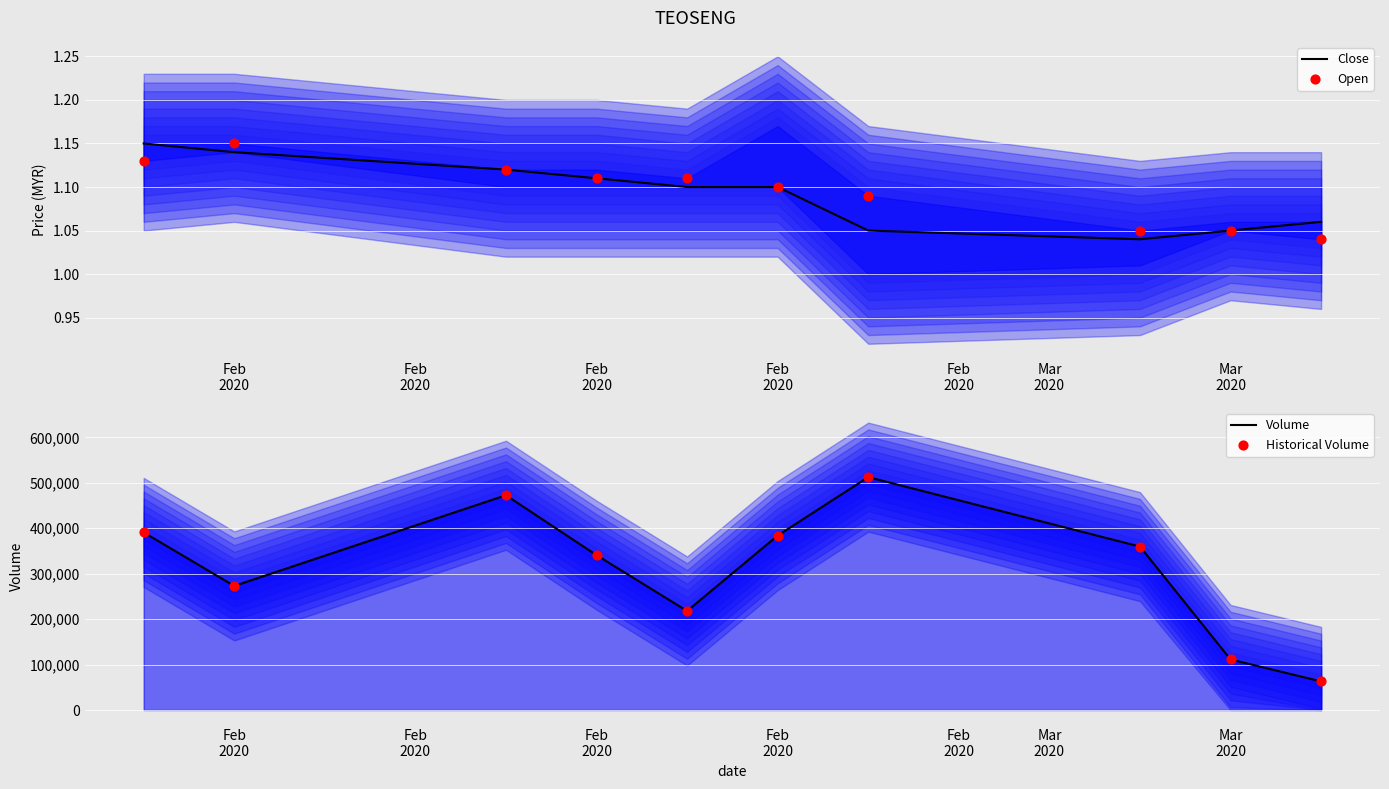

Which series reaches the maximum Y coordinate?

Volume